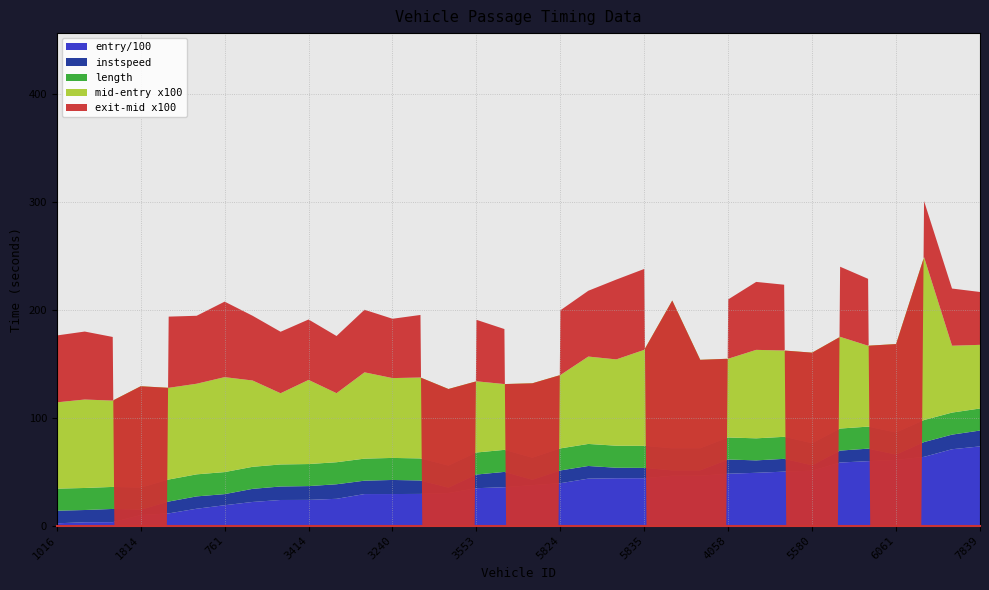

Reading left to right, what are all the values shown in this chart?

entry: 209.3	305.2	313.3	971.1	1127.3	1561.3	1884.2	2188.2	2369.9	2379.2	2479.8	2920.3	2922.3	2932.3	3015.9	3463.8	3554.8	3745.9	3925.8	4350.3	4386.2	4389.4	4617.0	4621.4	4807.3	4890.4	4999.4	5085.2	5843.3	5969.3	6082.6	6370.0	7075.9	7337.8
mid: 210.1	306.1	314.1	972.1	1128.1	1562.2	1885.1	2189.0	2370.6	2380.0	2480.4	2921.1	2923.1	2933.1	3016.6	3464.5	3555.4	3746.6	3926.4	4351.1	4387.1	4390.3	4618.4	4622.2	4808.1	4891.2	5000.2	5086.0	5844.1	5970.0	6083.4	6371.5	7076.5	7338.4
exit: 210.8	306.7	314.7	942.8	1128.8	1562.8	1885.8	2189.6	2371.2	2380.6	2480.9	2921.7	2923.6	2933.7	2987.2	3465.0	3555.9	3717.2	3927.0	4351.7	4387.8	4391.0	4588.9	4592.8	4808.6	4891.8	5000.8	5056.6	5844.8	5970.6	6054.0	6372.0	7077.1	7338.9
instspeed: 11.7	11.4	12.3	5.0	11.0	11.4	10.3	12.2	12.5	12.8	13.5	12.4	13.1	12.5	5.0	12.7	14.2	5.0	11.8	11.7	9.7	9.6	5.0	5.0	13.1	11.5	11.8	5.0	11.1	11.6	5.0	13.7	13.5	14.7
length: 20.4	20.4	20.4	20.4	20.4	20.4	20.4	20.4	20.4	20.4	20.4	20.4	20.4	20.4	20.4	20.4	20.4	20.4	20.4	20.4	20.4	20.4	20.4	20.4	20.4	20.4	20.4	20.4	20.4	20.4	20.4	20.4	20.4	20.4